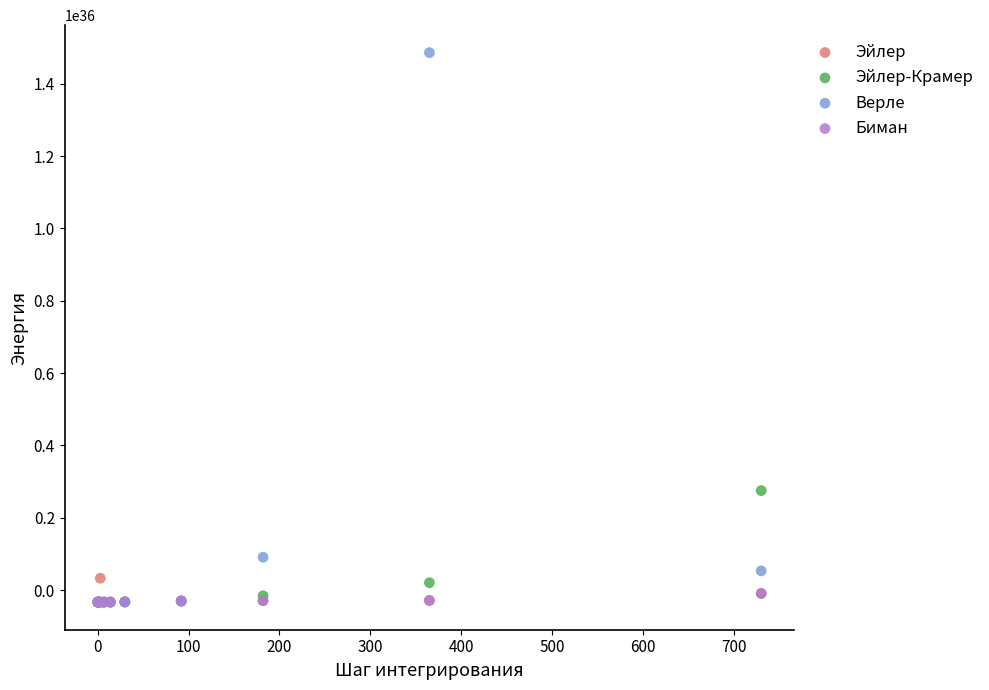

In the Верле series, what Y value is closest to 726302142840201844958089297736499200?

91029001830952000701028169674653696